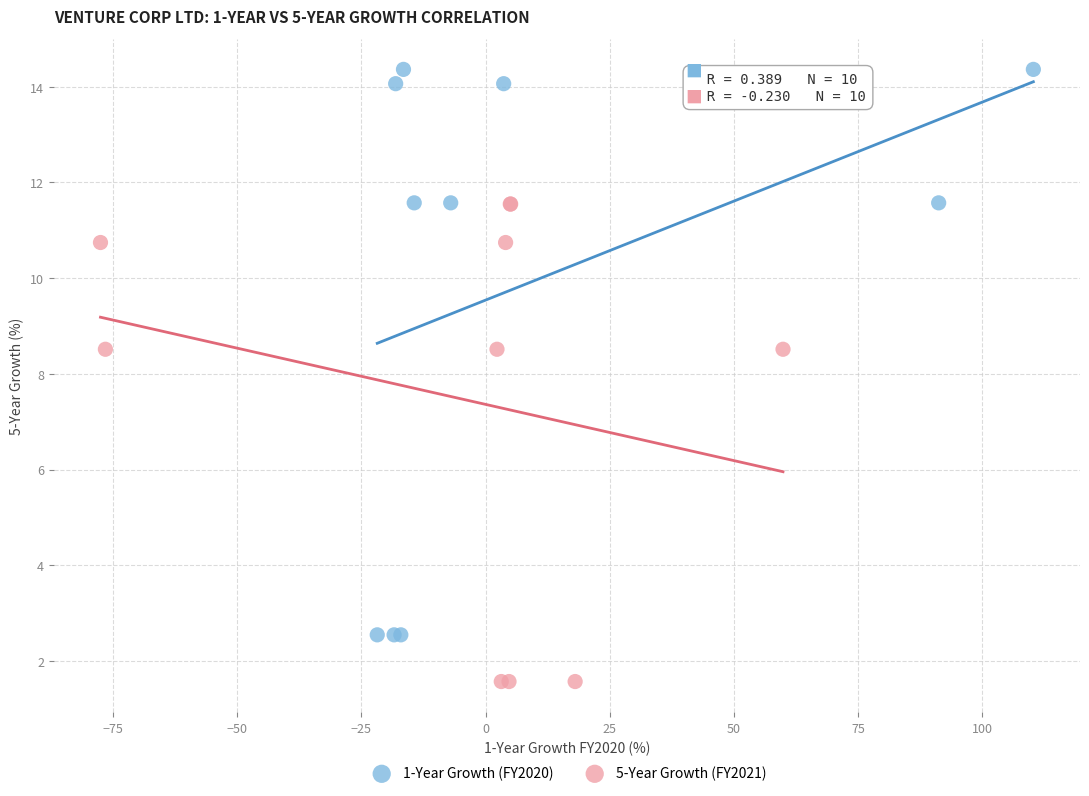

Which series has the widest spread of Y values?

1-Year Growth (FY2020)